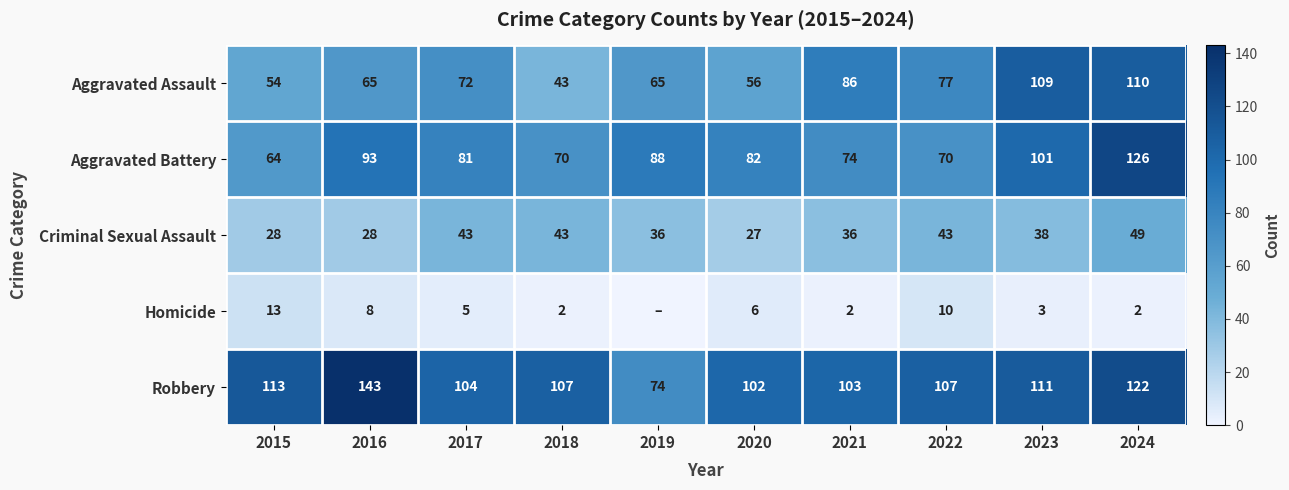

What is the total value across all series at 2018?

265